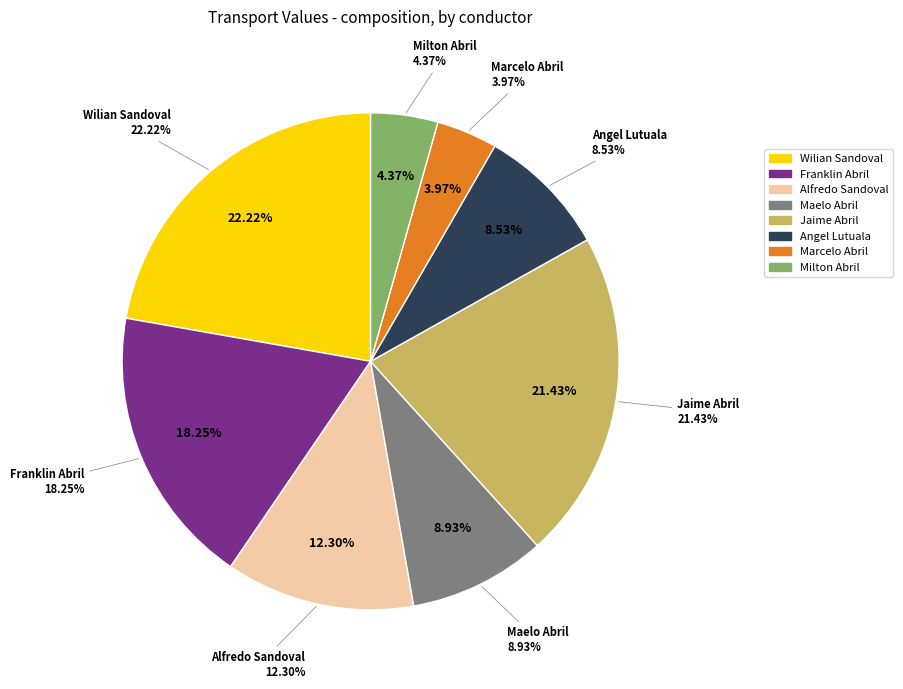

The Franklin Abril slice represents 12% of the pie. True or false?

False